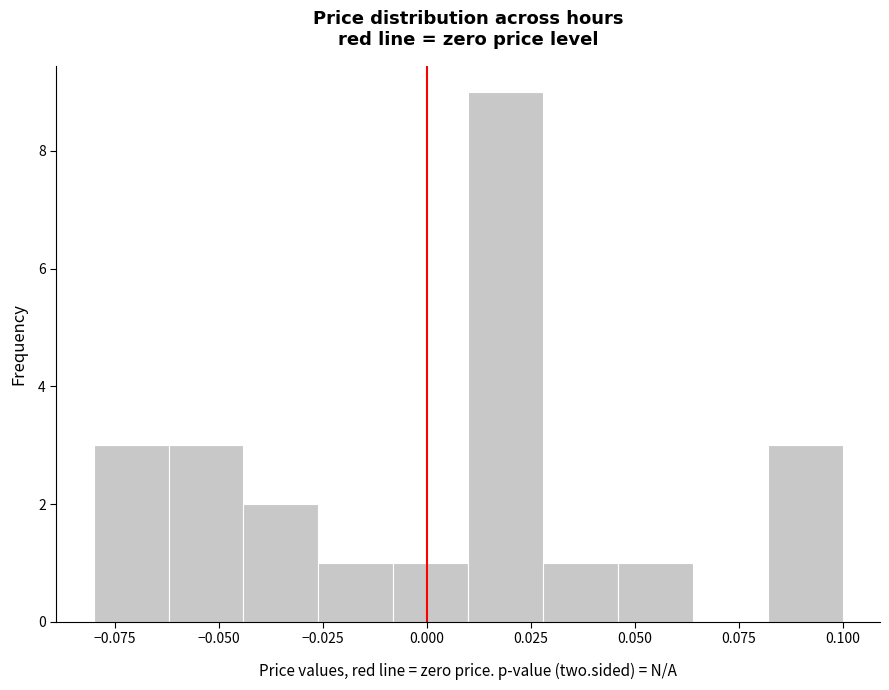

Around what value on the x-axis is the tallest bar? Give the approximate position of its centre, as read against the axis.

0.020